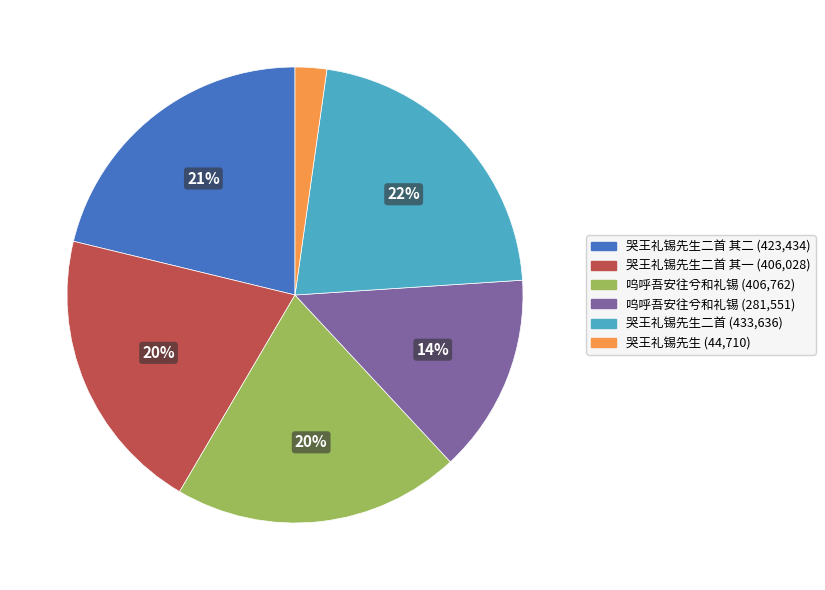

To the nearest percent, what is the average slice percentage?

17%